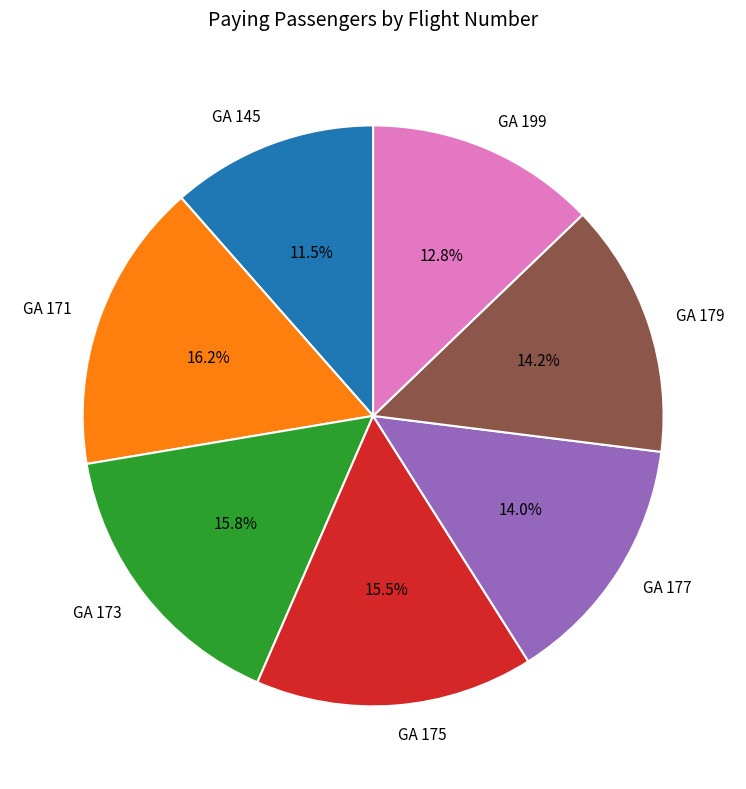

True or false: GA 179 accounts for 22% of the total.

False